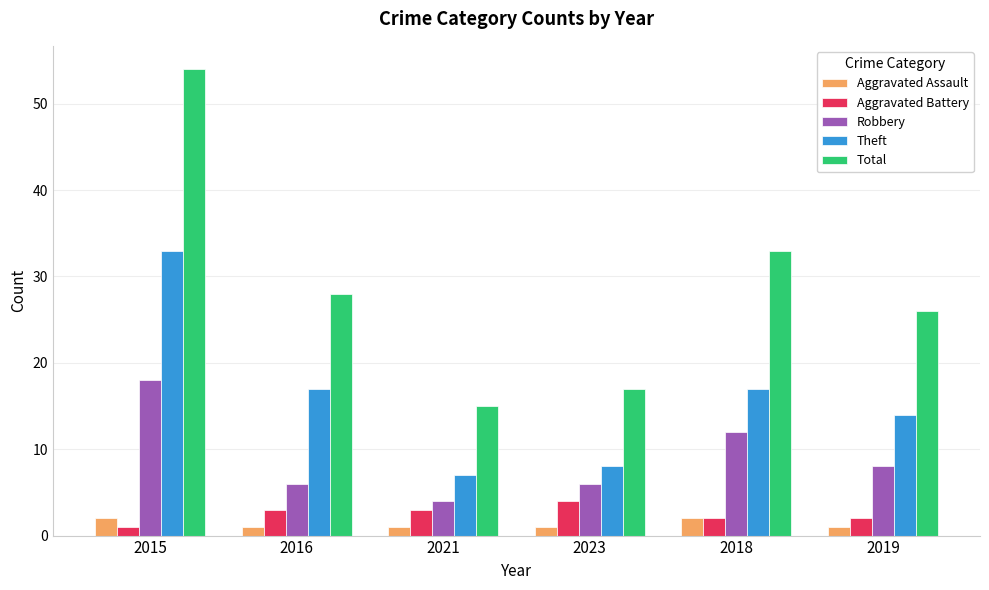

What are all the series names shown in the legend?

Aggravated Assault, Aggravated Battery, Robbery, Theft, Total